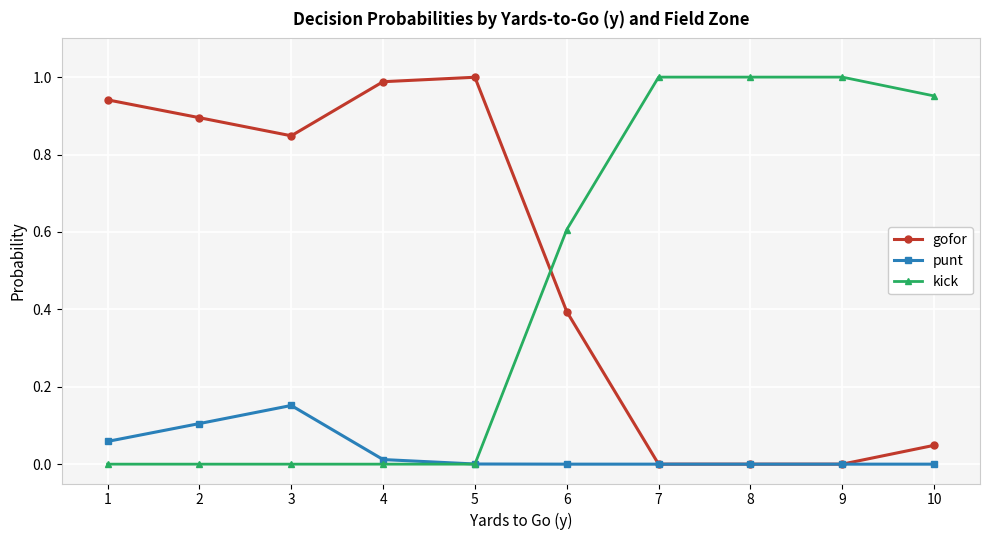

How many intersections are there between gofor and kick?

1